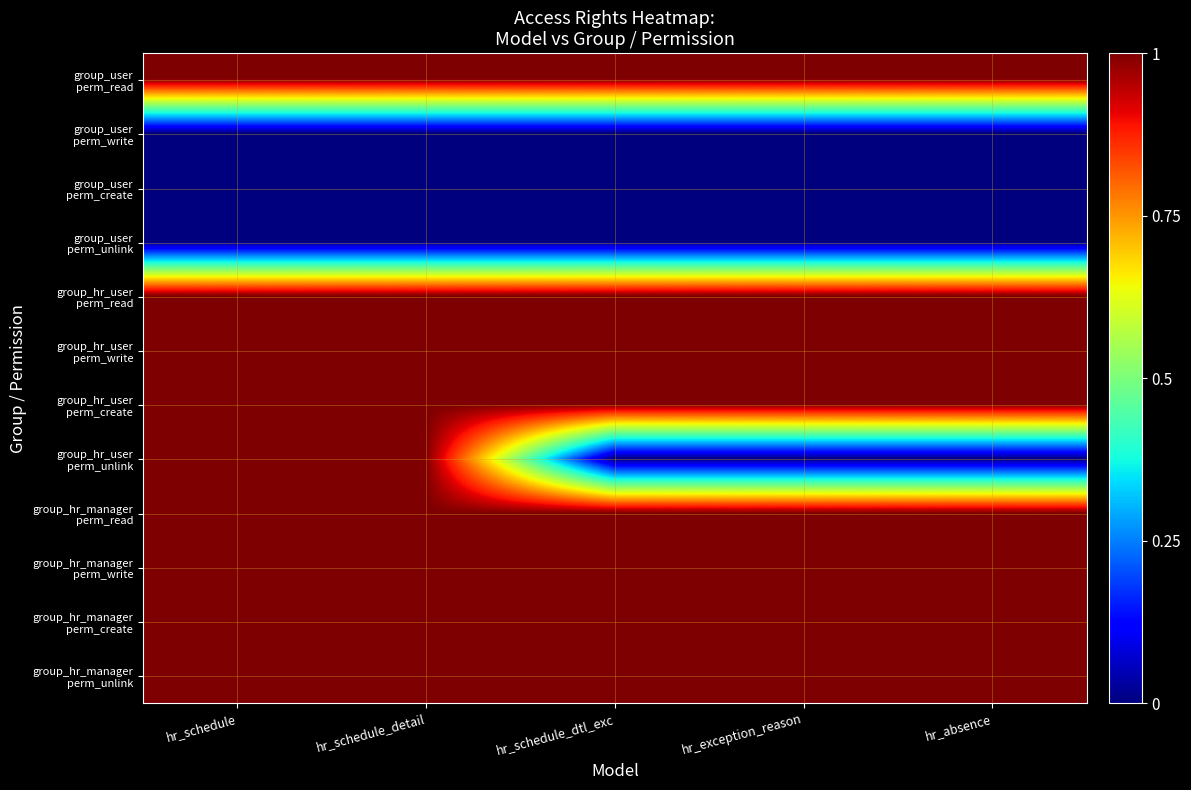

What is the difference between the highest and lowest values at hr_absence?

1